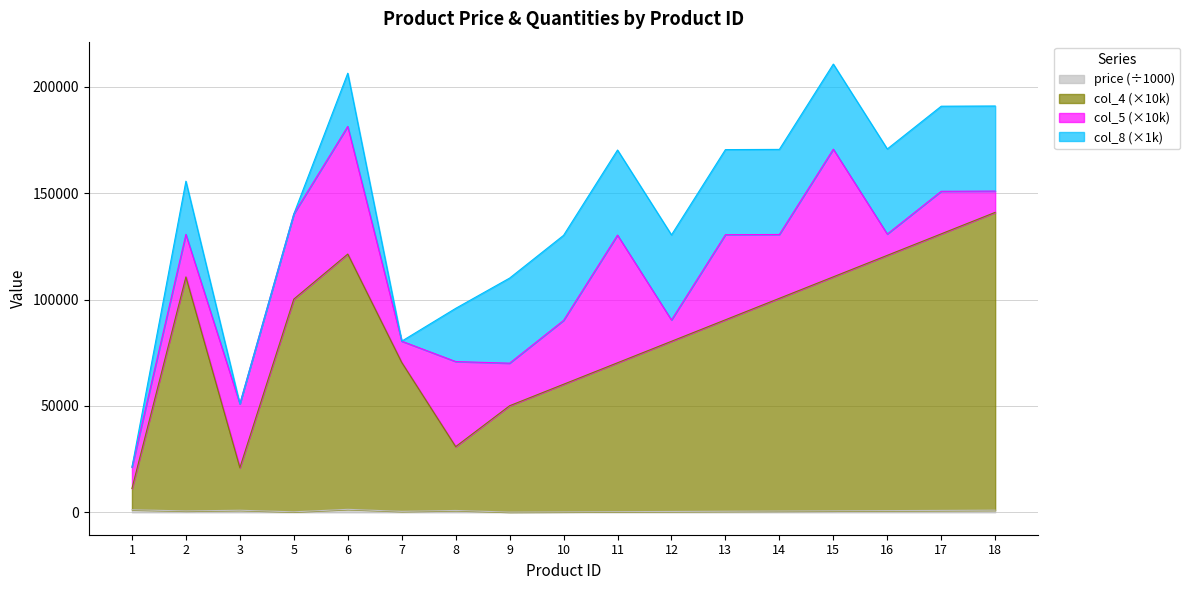

Does the chart display data point markers on the line(s)?

No